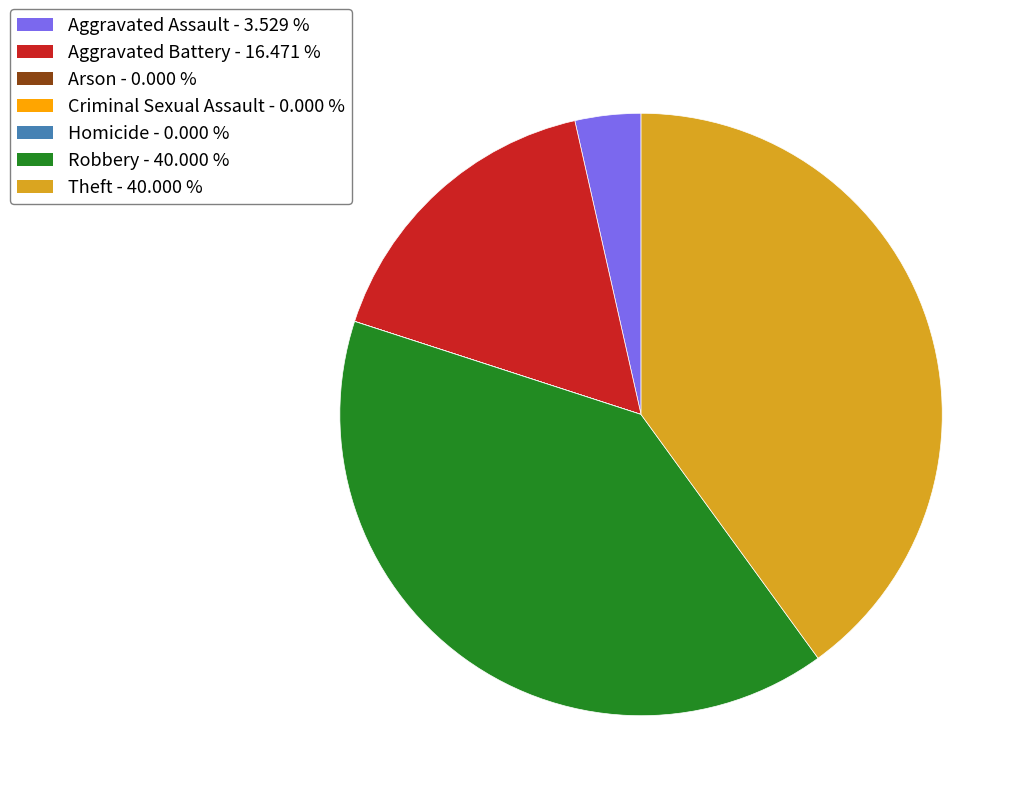

Which has a higher value, Robbery - 40.000 % or Aggravated Assault - 3.529 %?

Robbery - 40.000 %